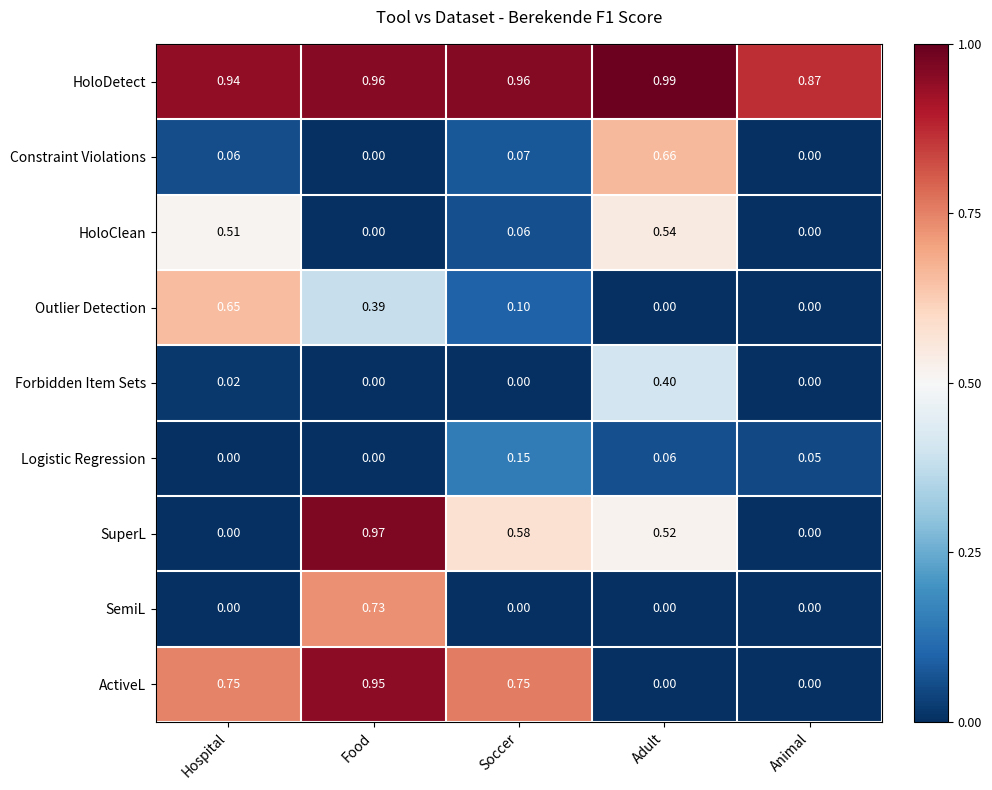

At how many categories does at least one series exceed 0?

5